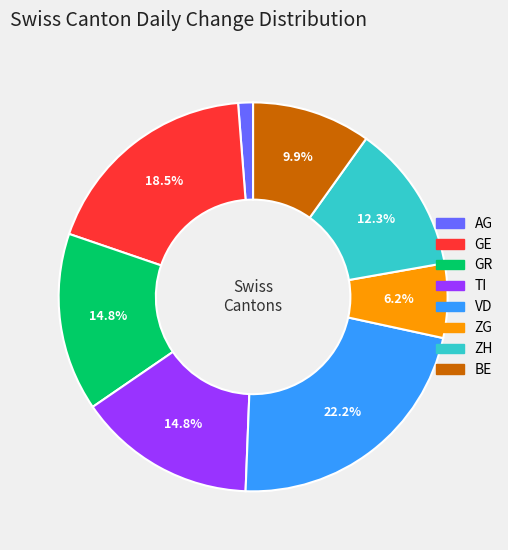

Is there a majority slice in this chart?

No